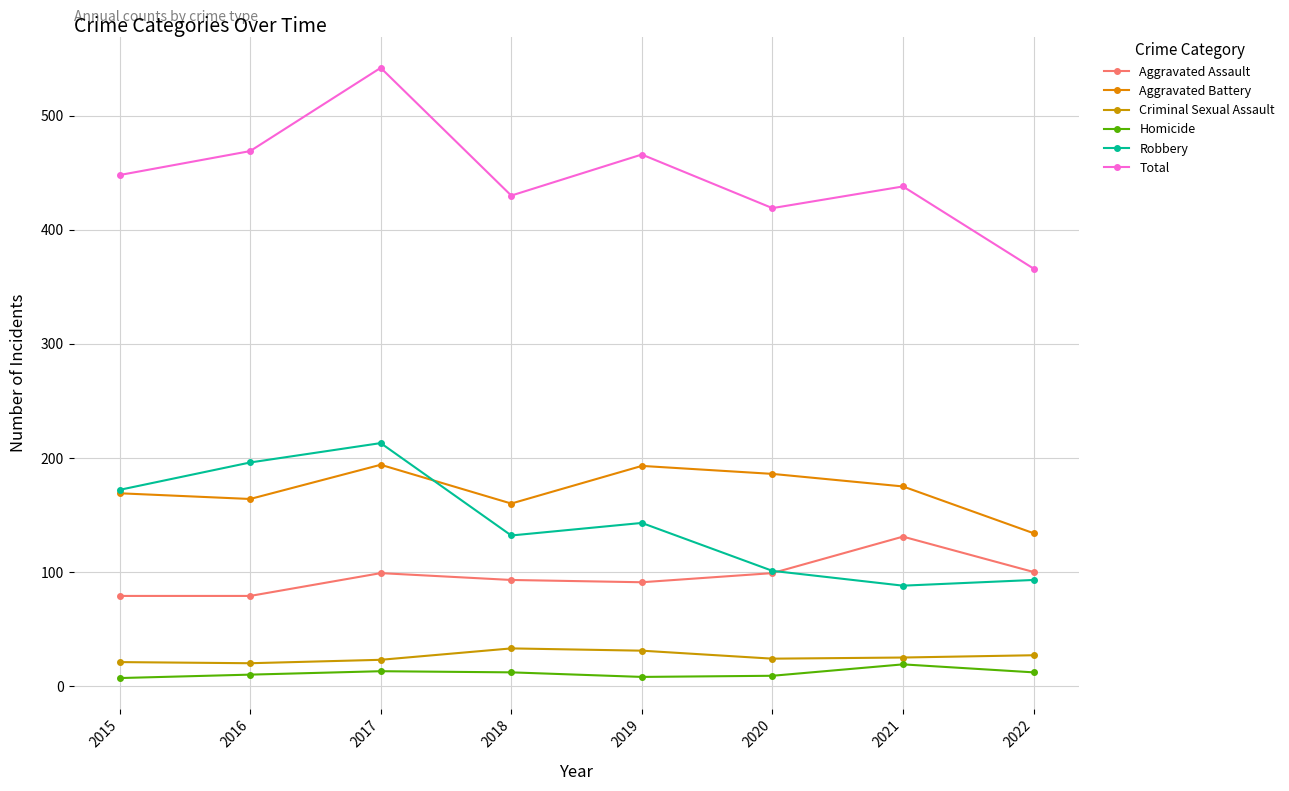

Where is Aggravated Battery nearest to the value 164?

2016